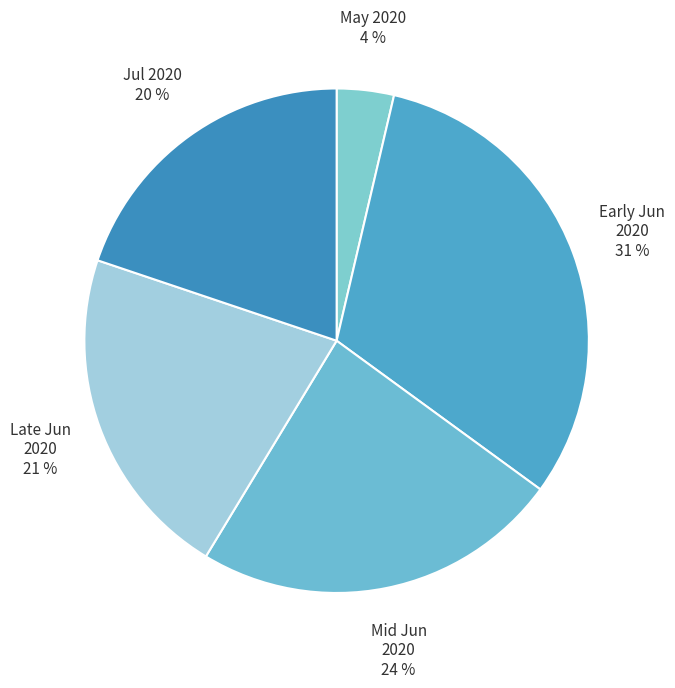

To the nearest percent, what is the average slice percentage?

20%